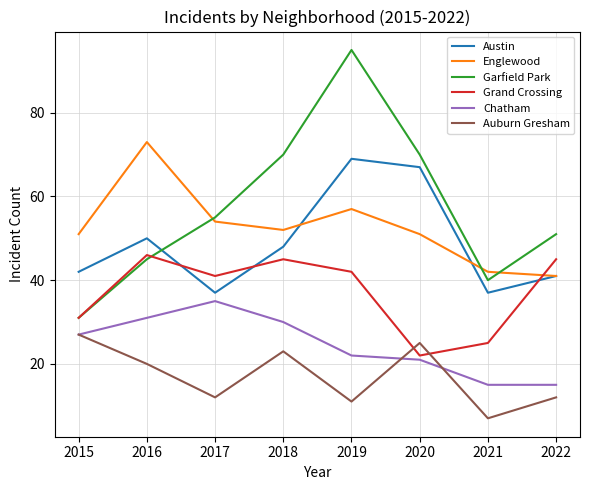

Does the chart display data point markers on the line(s)?

No